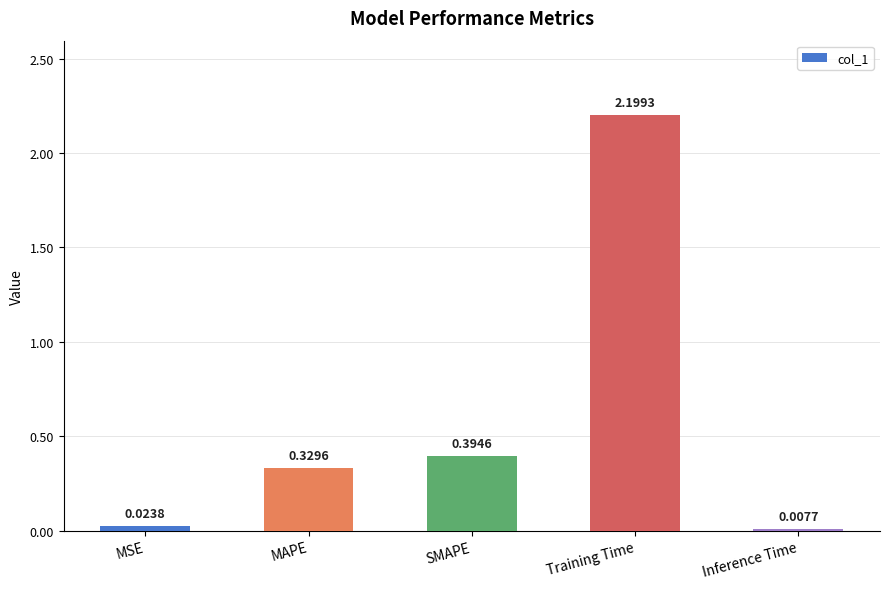

What is the change in value from Training Time to Inference Time?

-2.2